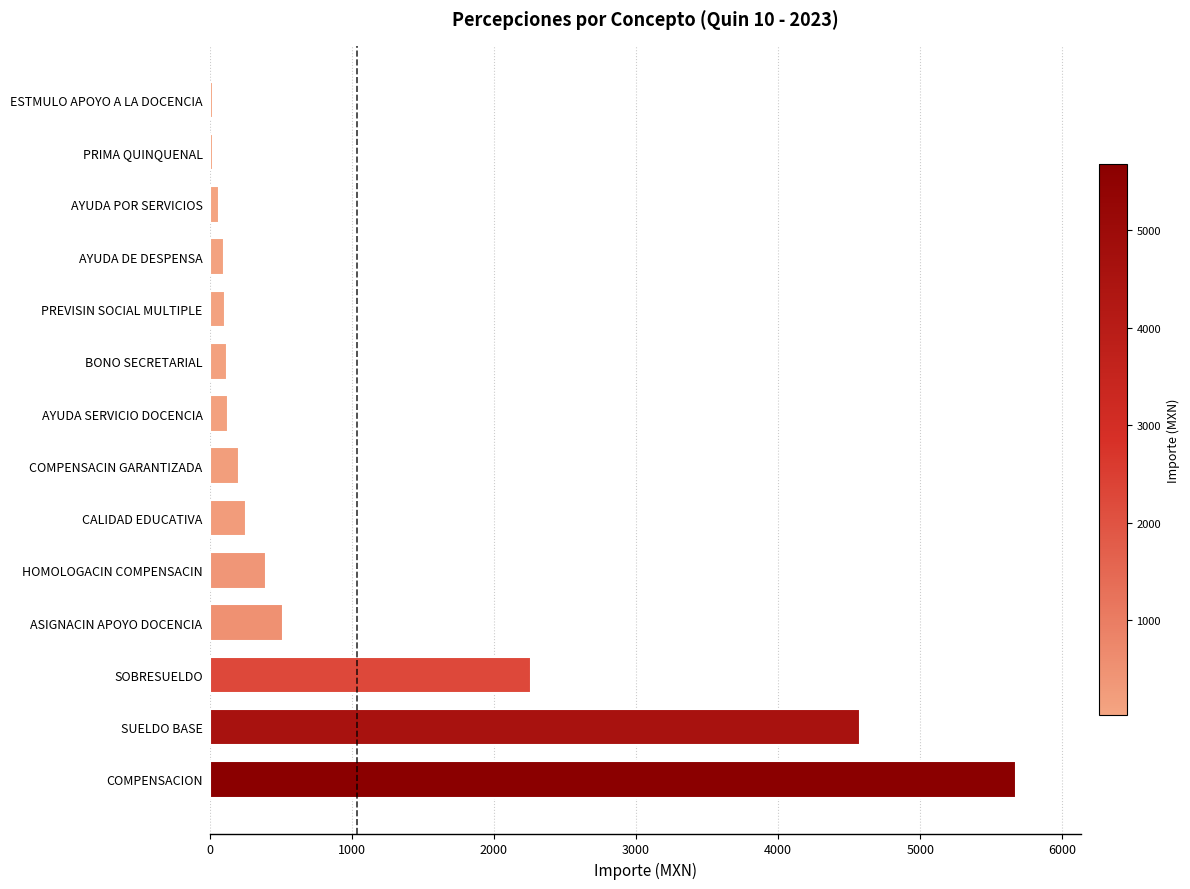

Is it true that the value at BONO SECRETARIAL is 125.0?

True